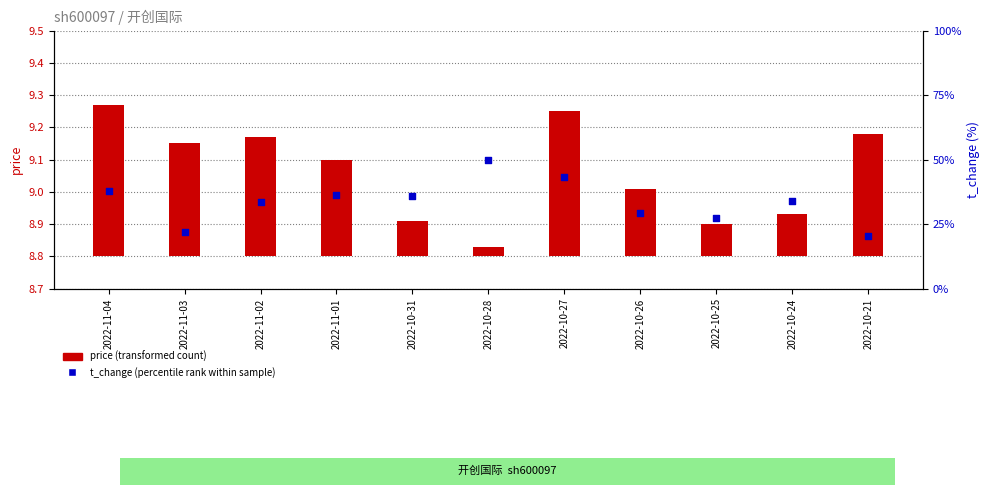

At which category is the sum across all series the highest?

2022-10-28